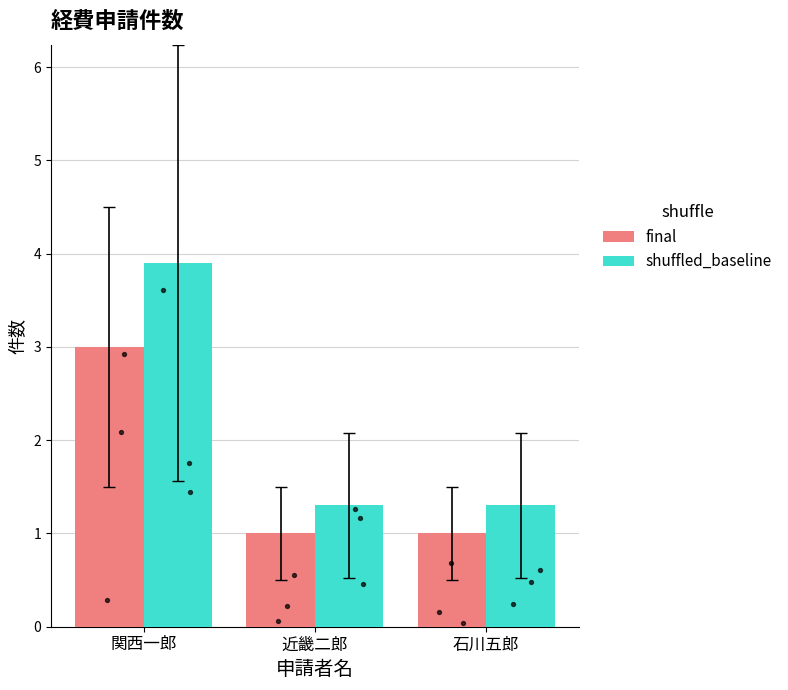

What is the total value across all series at 石川五郎?

2.3